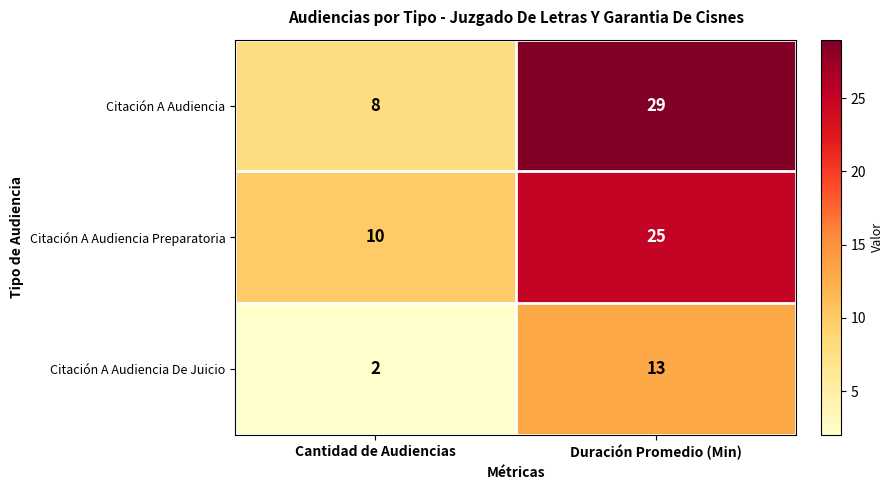

Where is Citación A Audiencia nearest to the value 18?

Cantidad de Audiencias